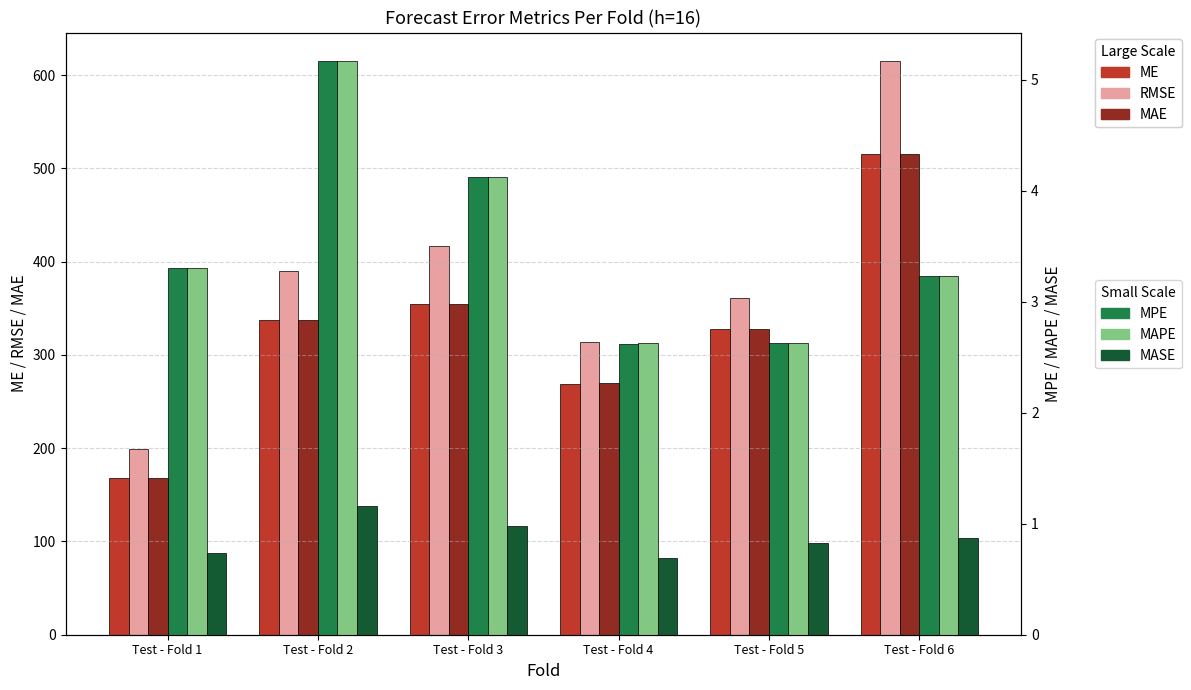

What is the difference between the highest and lowest values at Test - Fold 3?

415.4